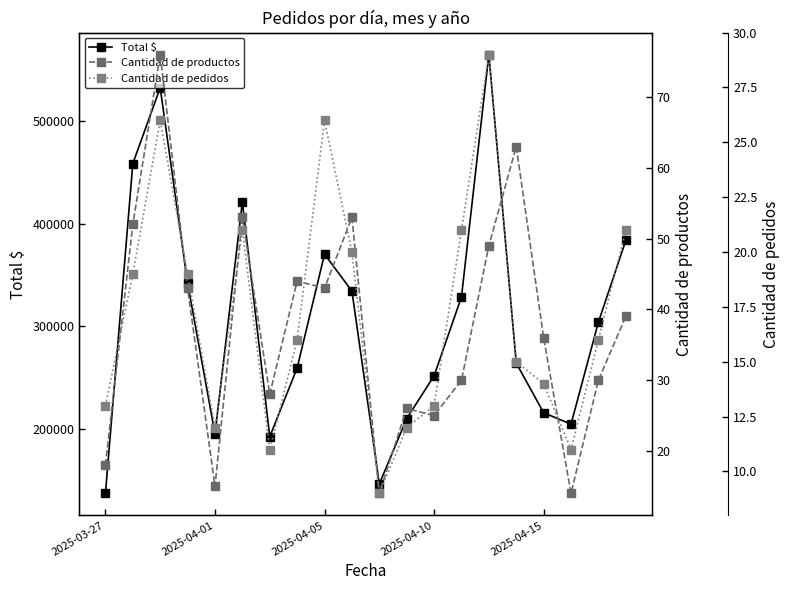

True or false: Cantidad de pedidos and Cantidad de productos intersect in this chart.

False